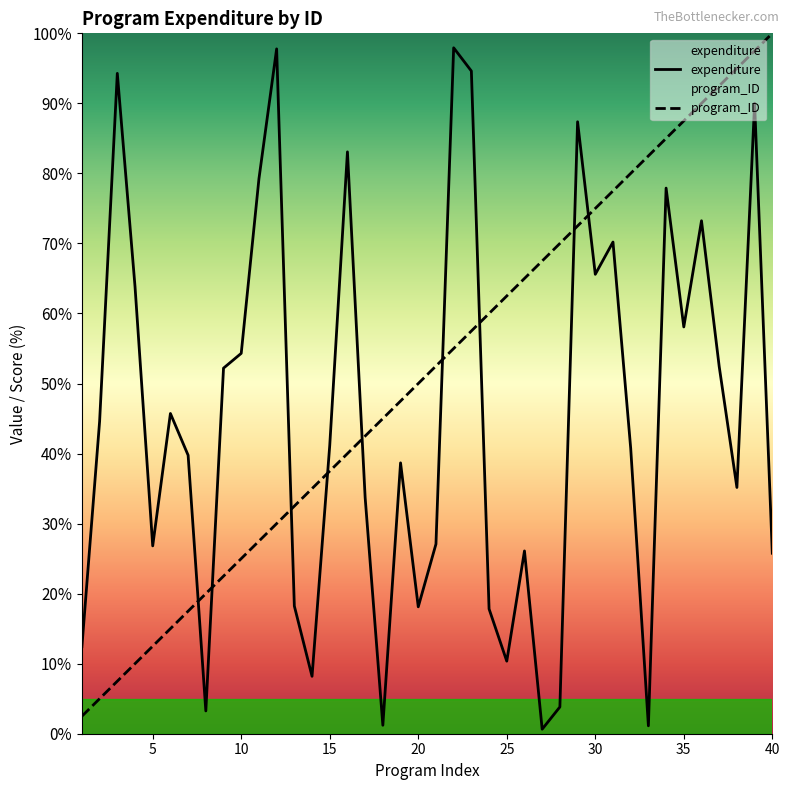

Reading left to right, transcribe all the data shown in this chart.

program_ID: 2.5	5.0	7.5	10.0	12.5	15.0	17.5	20.0	22.5	25.0	27.5	30.0	32.5	35.0	37.5	40.0	42.5	45.0	47.5	50.0	52.5	55.0	57.5	60.0	62.5	65.0	67.5	70.0	72.5	75.0	77.5	80.0	82.5	85.0	87.5	90.0	92.5	95.0	97.5	100.0
expenditure: 12.4	44.6	94.3	63.9	26.8	45.7	39.8	3.3	52.2	54.3	79.2	97.8	18.2	8.2	41.2	83.1	33.7	1.2	38.7	18.1	27.1	97.9	94.6	17.8	10.4	26.1	0.6	3.8	87.4	65.6	70.2	40.8	1.1	77.9	58.1	73.2	52.4	35.2	90.0	25.8